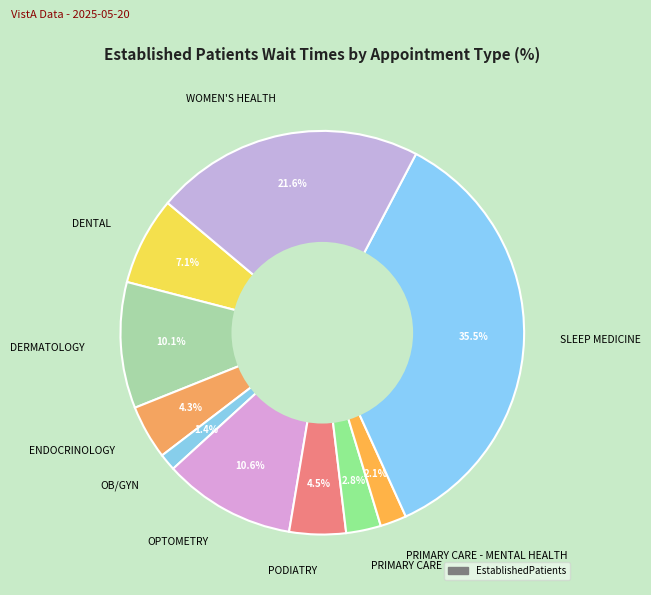

Count the number of slices in the pie.

10